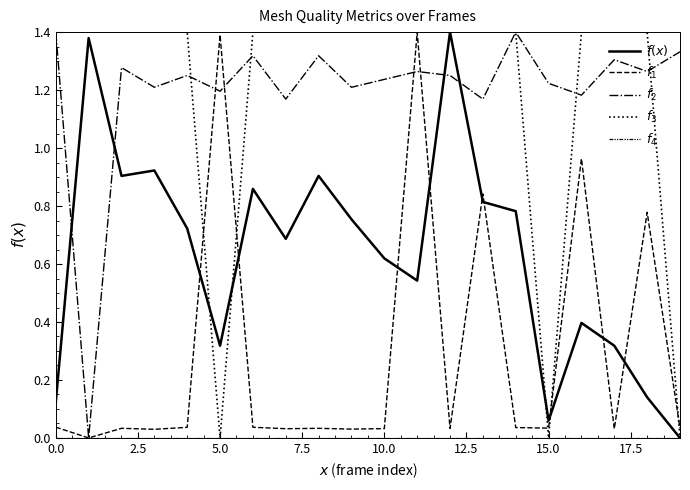

What is the sum of all $f(x)$ values?

12.6